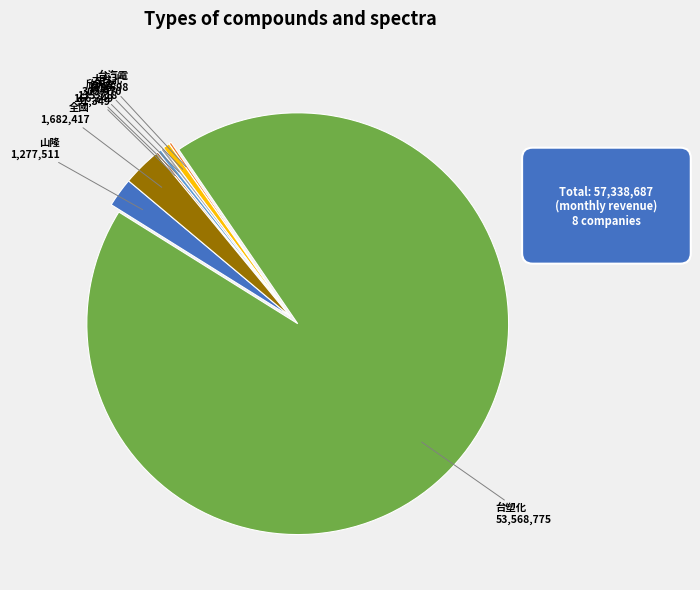

Is there any slice that represents more than half of the pie?

Yes